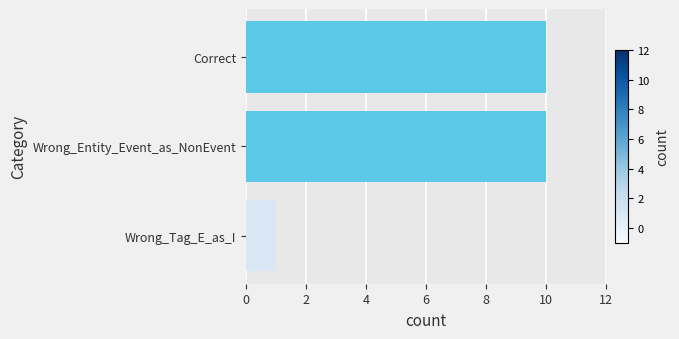

True or false: the data shows 16 at Wrong_Entity_Event_as_NonEvent.

False